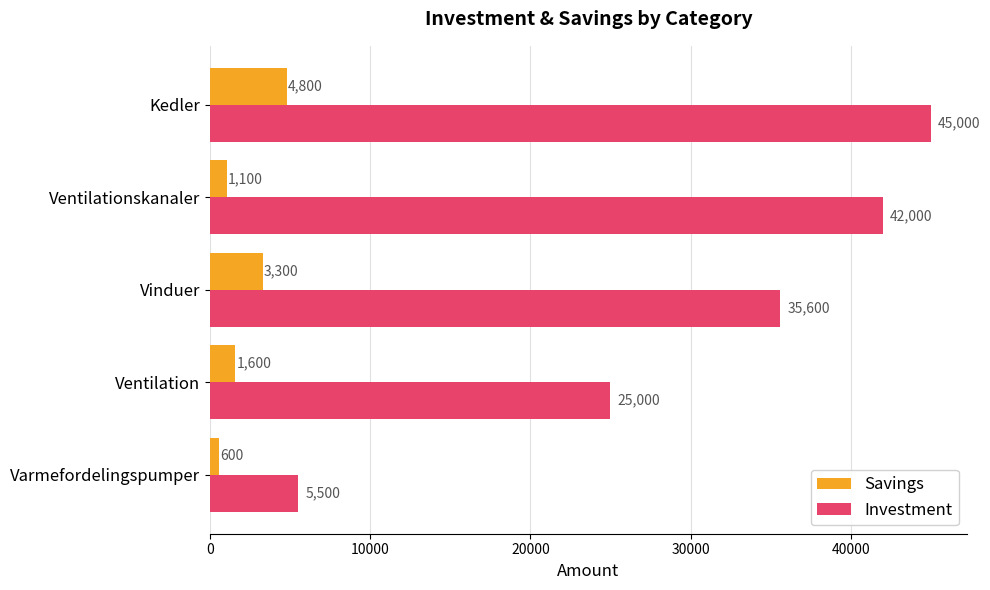

Which series has the widest spread of values?

Investment